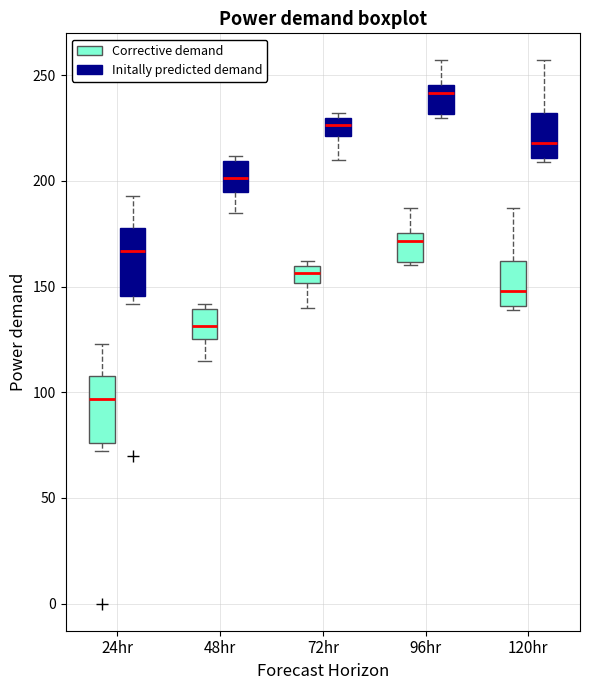

Reading left to right, read every box against the y-axis: the position of its median line, the range the box covers, and the ends of its whiskers. The values are not printed on the chart, so give them approximately, as read against the axis.

24hr (Corrective demand): median 95, box 75 to 110, whiskers 70 to 125
24hr (Initally predicted demand): median 165, box 145 to 180, whiskers 140 to 195
48hr (Corrective demand): median 130, box 125 to 140, whiskers 115 to 140 (just above the box's upper edge)
48hr (Initally predicted demand): median 200, box 195 to 210, whiskers 185 to 210 (just above the box's upper edge)
72hr (Corrective demand): median 155, box 150 to 160, whiskers 140 to 160 (just above the box's upper edge)
72hr (Initally predicted demand): median 225, box 220 to 230, whiskers 210 to 230 (just above the box's upper edge)
96hr (Corrective demand): median 170, box 160 to 175, whiskers 160 to 185
96hr (Initally predicted demand): median 240, box 230 to 245, whiskers 230 to 255
120hr (Corrective demand): median 150, box 140 to 160, whiskers 140 (just below the box's lower edge) to 185
120hr (Initally predicted demand): median 220, box 210 to 230, whiskers 210 (just below the box's lower edge) to 255